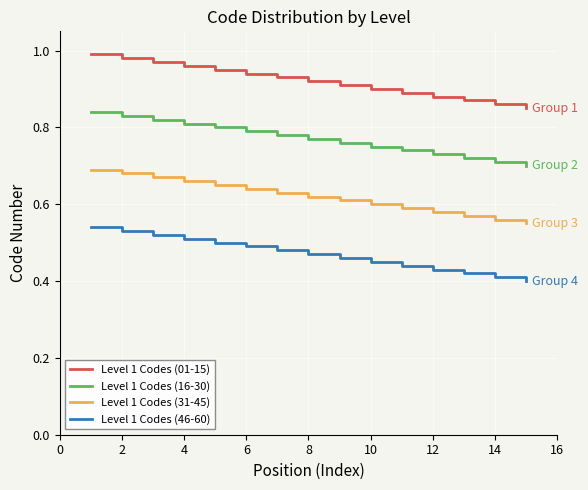

Count the Level 1 Codes (16-30) values in the range 0 to 1.

15